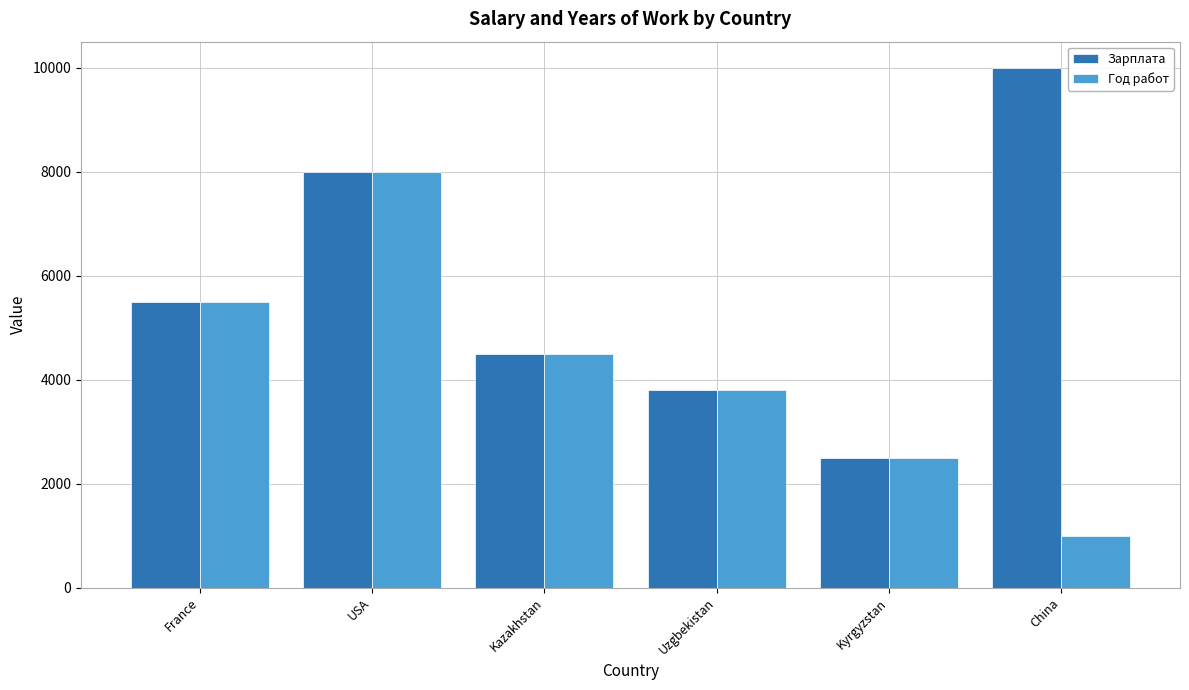

What is the difference between the Зарплата values at France and Uzgbekistan?

1700